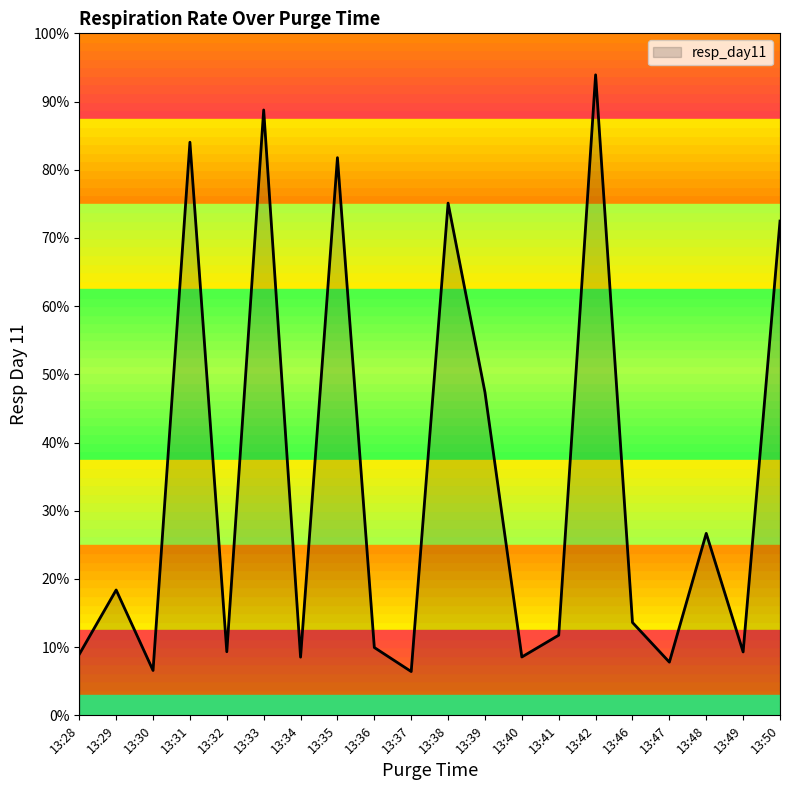

Is it true that the value at 13:40 is 12.3?

False